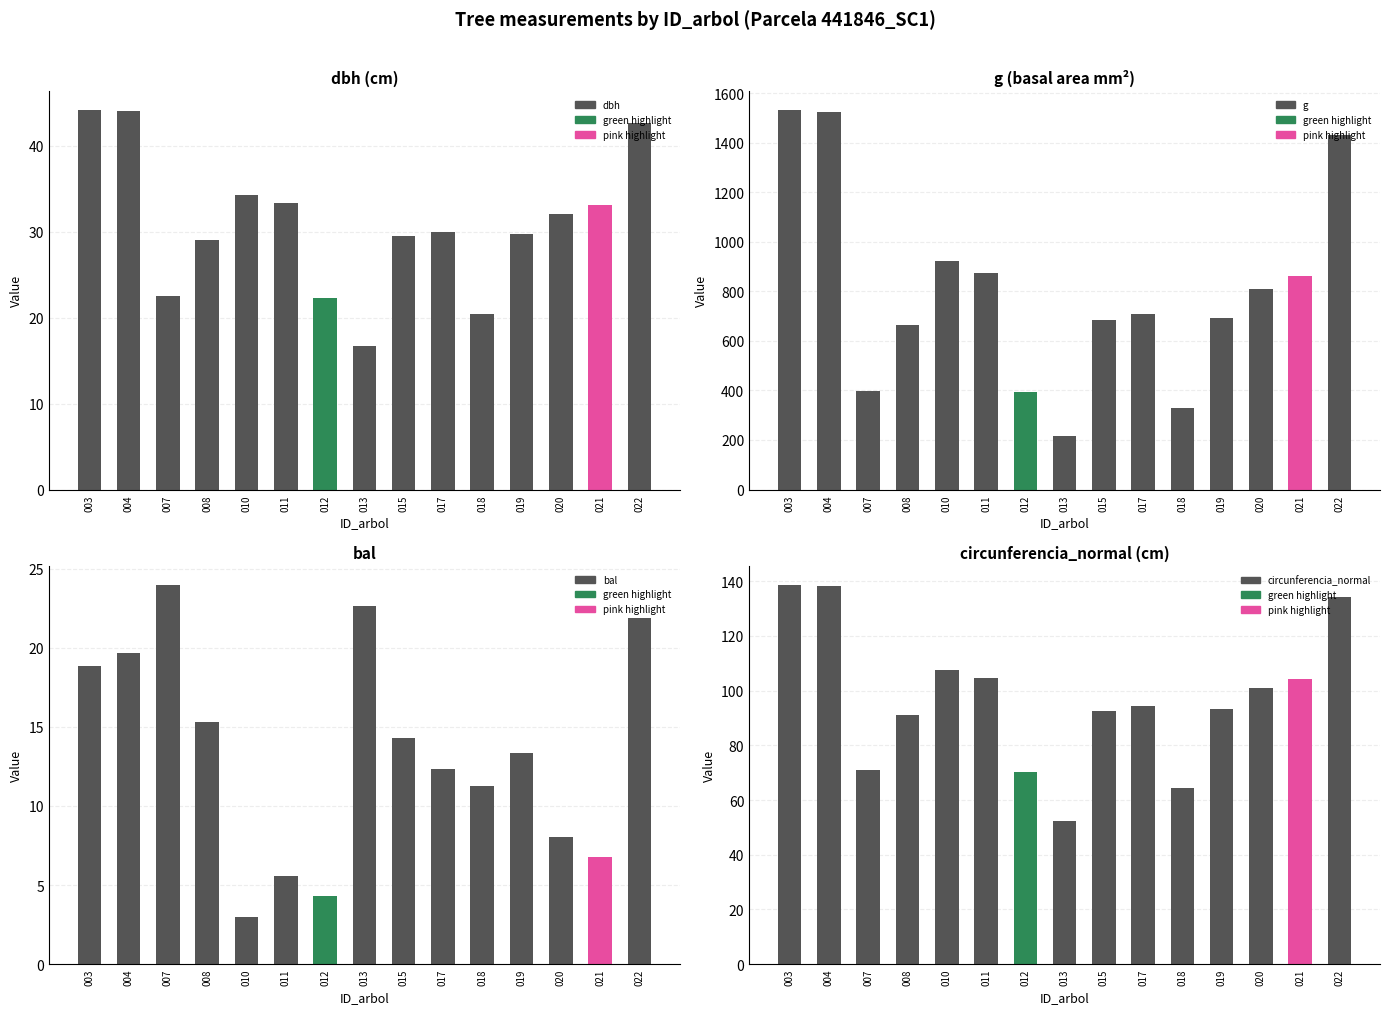

At how many categories does at least one series exceed 1017?

3